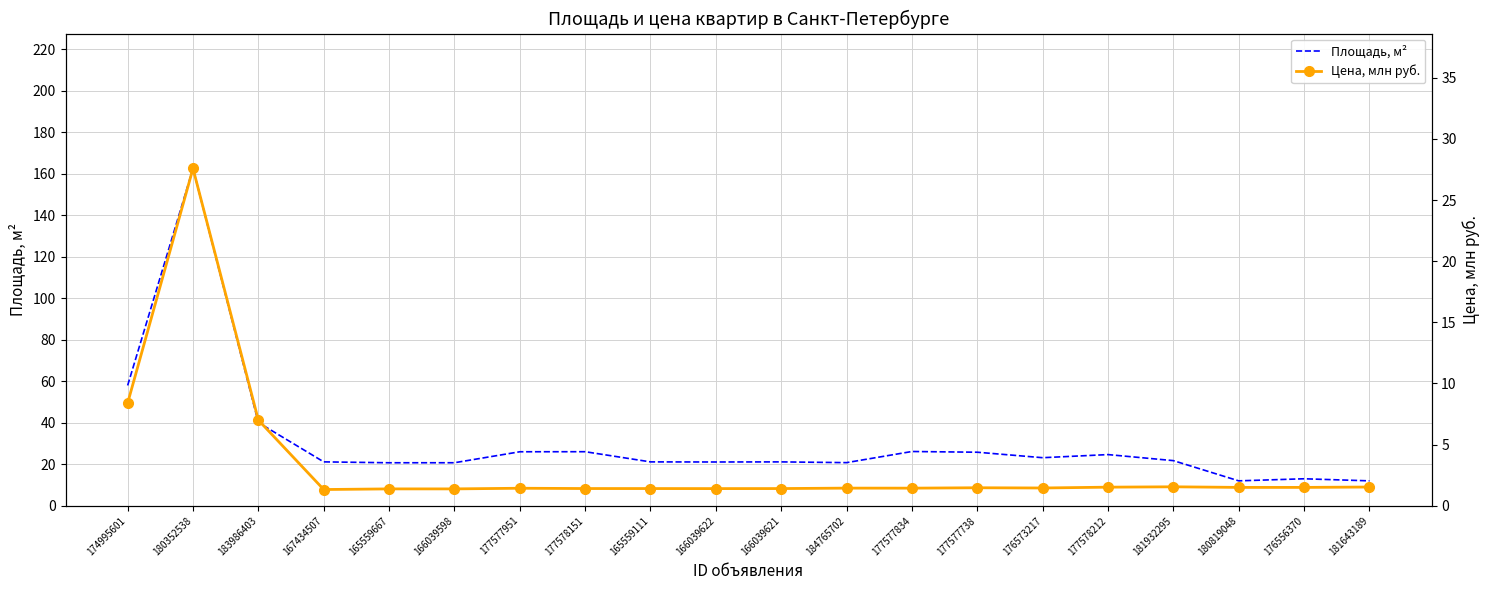

True or false: Цена, млн руб. and Площадь, м² intersect in this chart.

False